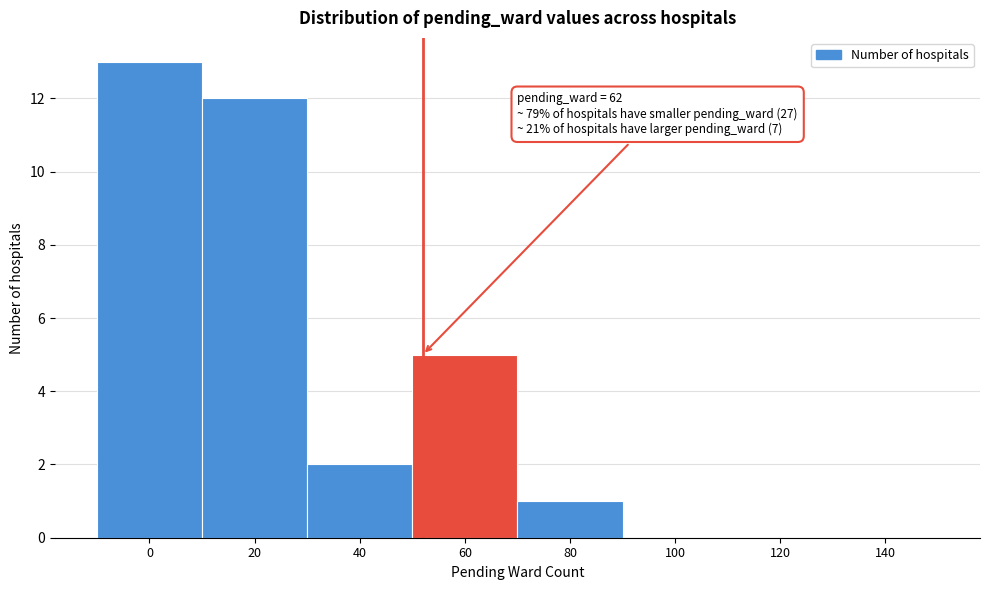

Reading left to right, list all the values displayed in this chart.

0=13	20=12	40=2	60=5	80=1	100=0	120=0	140=0